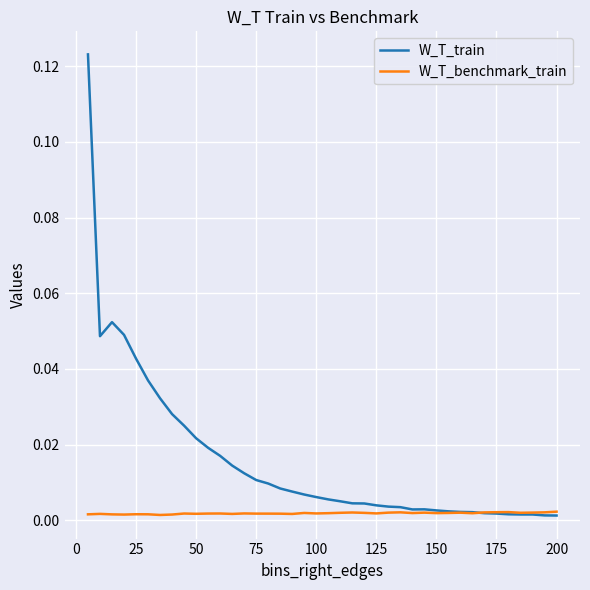

Which series has the largest total across all categories?

W_T_train